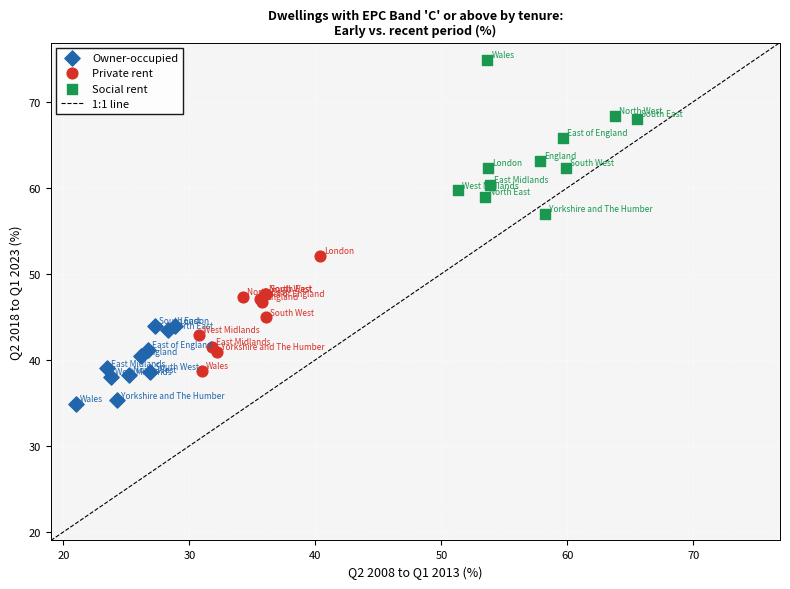

Which series contains the highest Y value?

Social rent